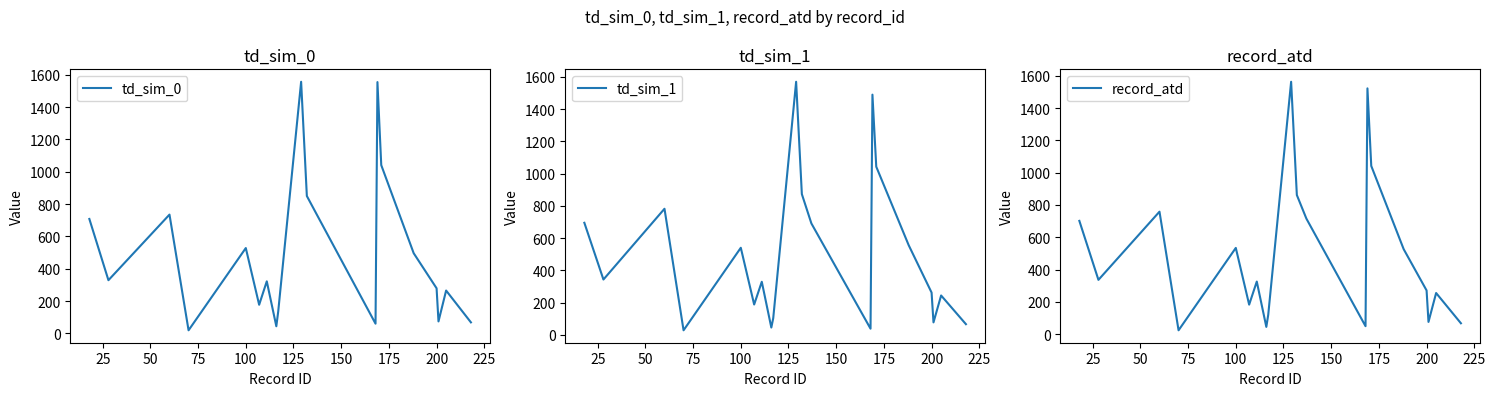

In td_sim_1, how many points are lower than both neighbors (excluding endpoints)?

6